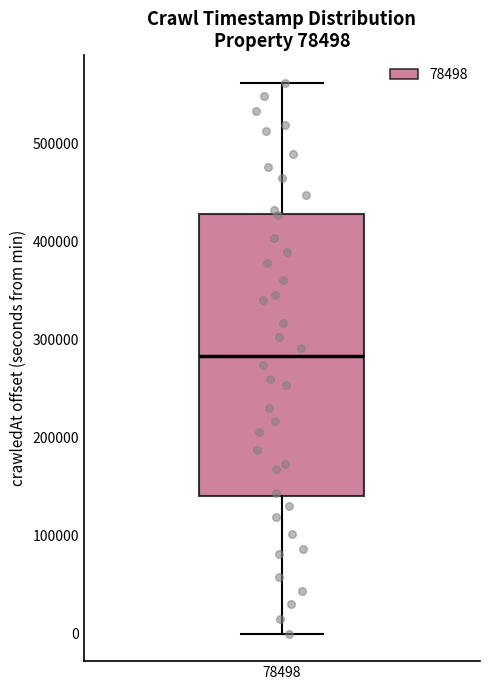

Read this box plot against the y-axis: the position of the median line, the range covered by the box, and the ends of both whiskers. The values are not printed on the chart, so give them approximately, as read against the axis.

median 280000, box 140000 to 430000, whiskers 0 to 560000